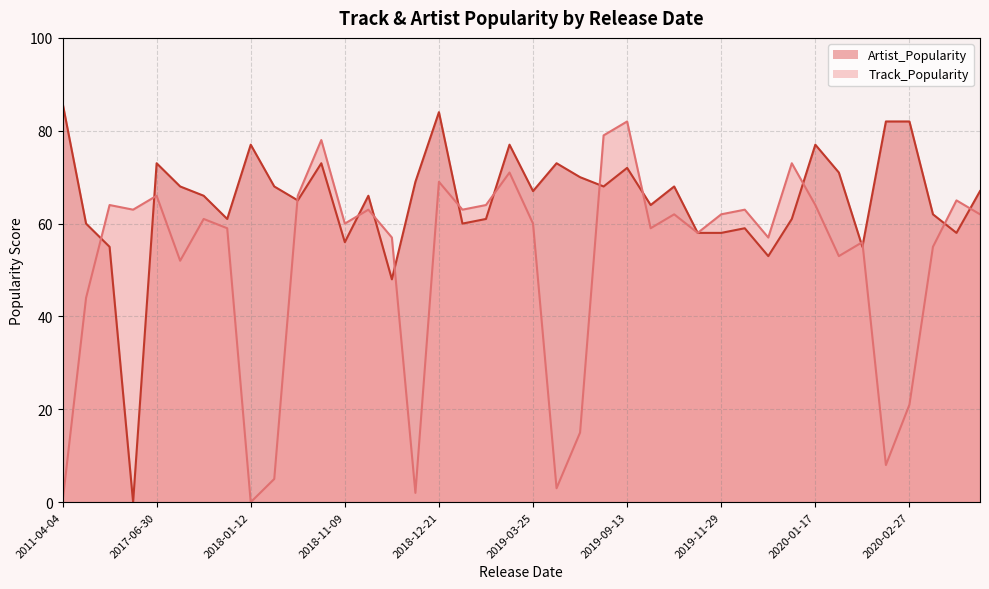

Which has a higher value, 2019-12-06 or 2018-11-09?

2019-12-06